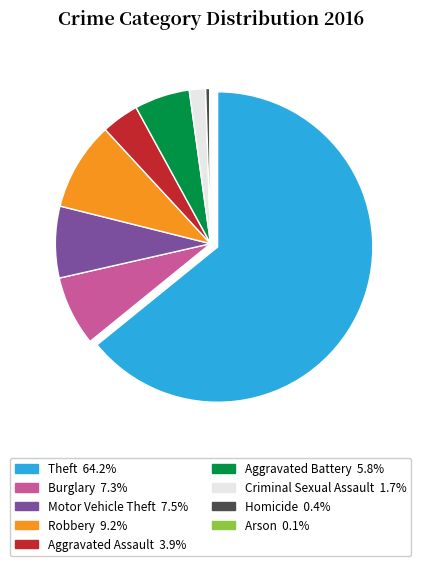

Combined, do Motor Vehicle Theft and Aggravated Battery account for over 50%?

No